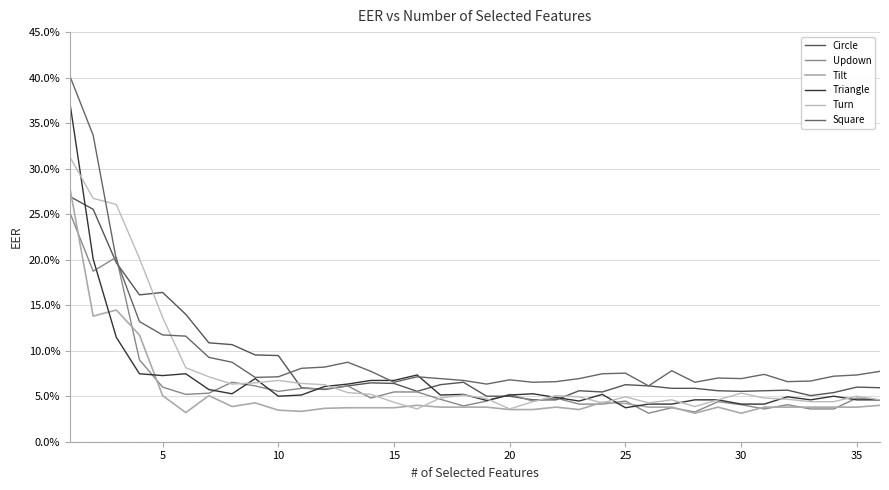

Is this an area chart (filled region under the line)?

No